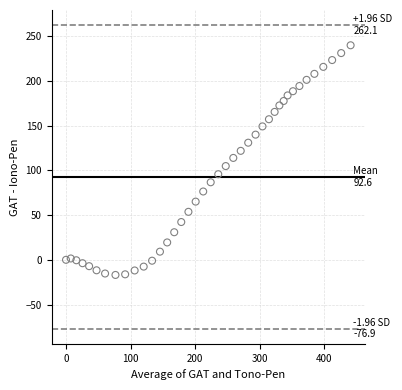

What is the range of X values (max minus min)?

440.8